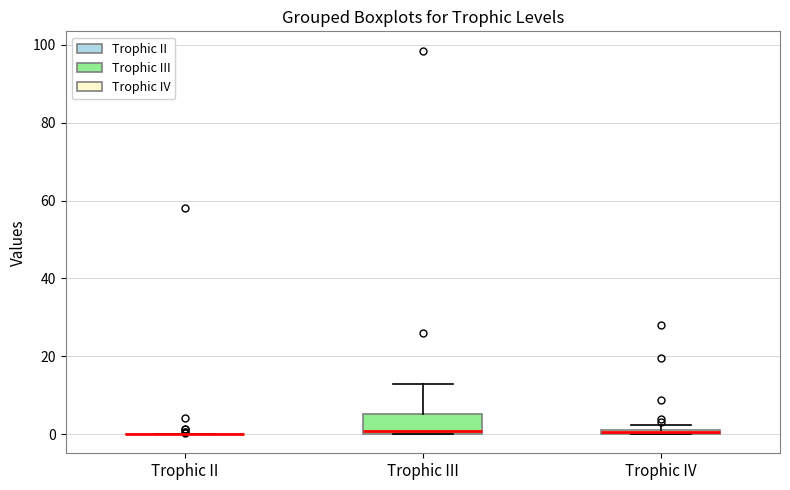

Comparing the boxes themselves (not the whiskers), which one is the tallest?

Trophic III